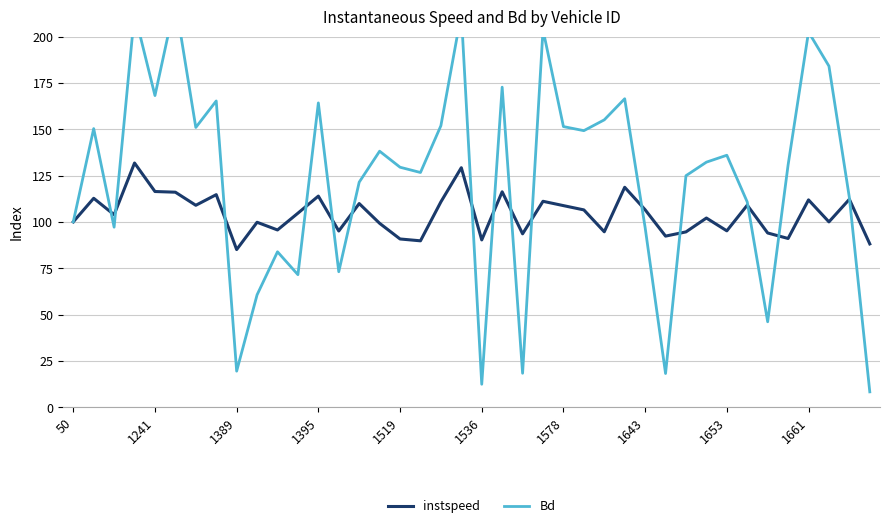

Is it true that Bd equals 18.2 at 29?

True